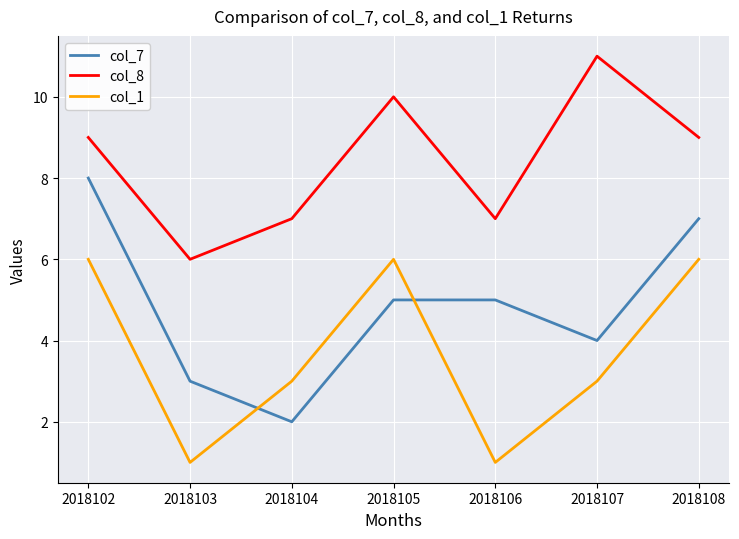

Which series has the largest range (max minus min)?

col_7